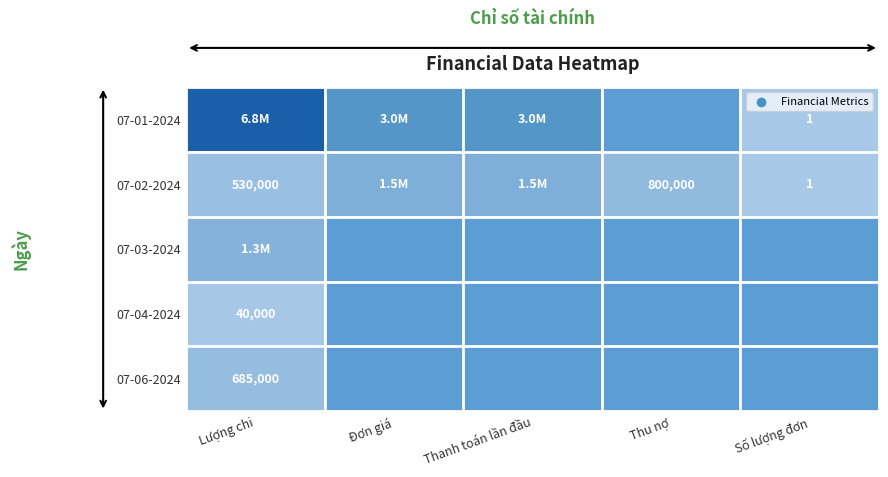

True or false: 07-01-2024 has a value of 2 at Số lượng đơn.

False